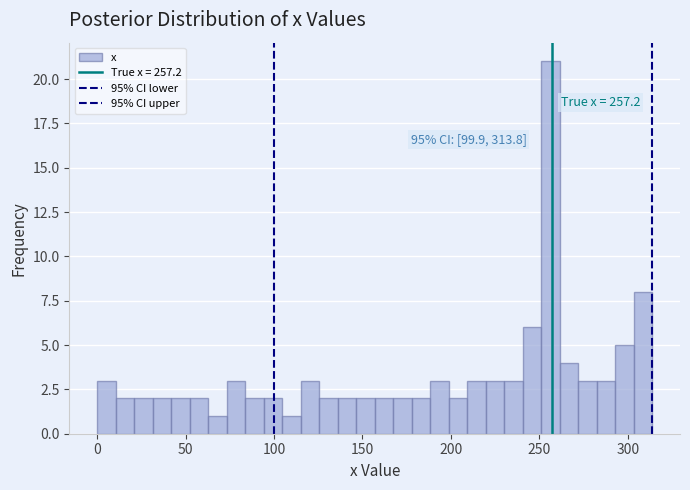

Around what value on the x-axis is the tallest bar? Give the approximate position of its centre, as read against the axis.

255